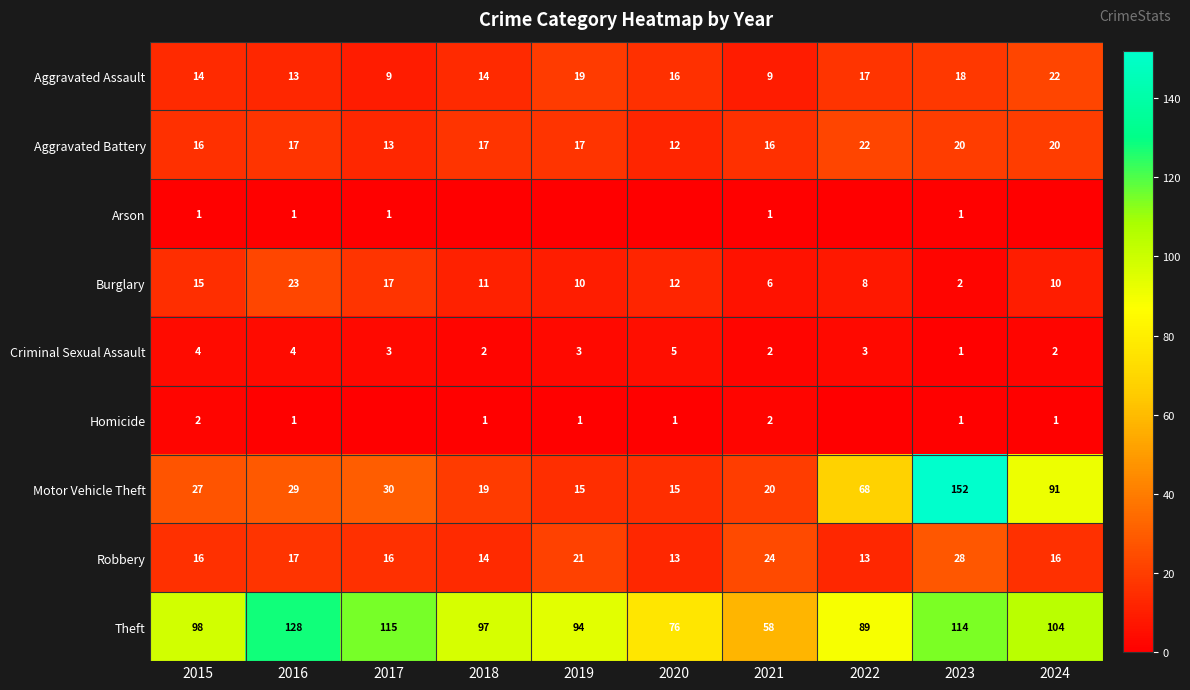

What is the difference between the maximum and minimum values in the Robbery series?

15